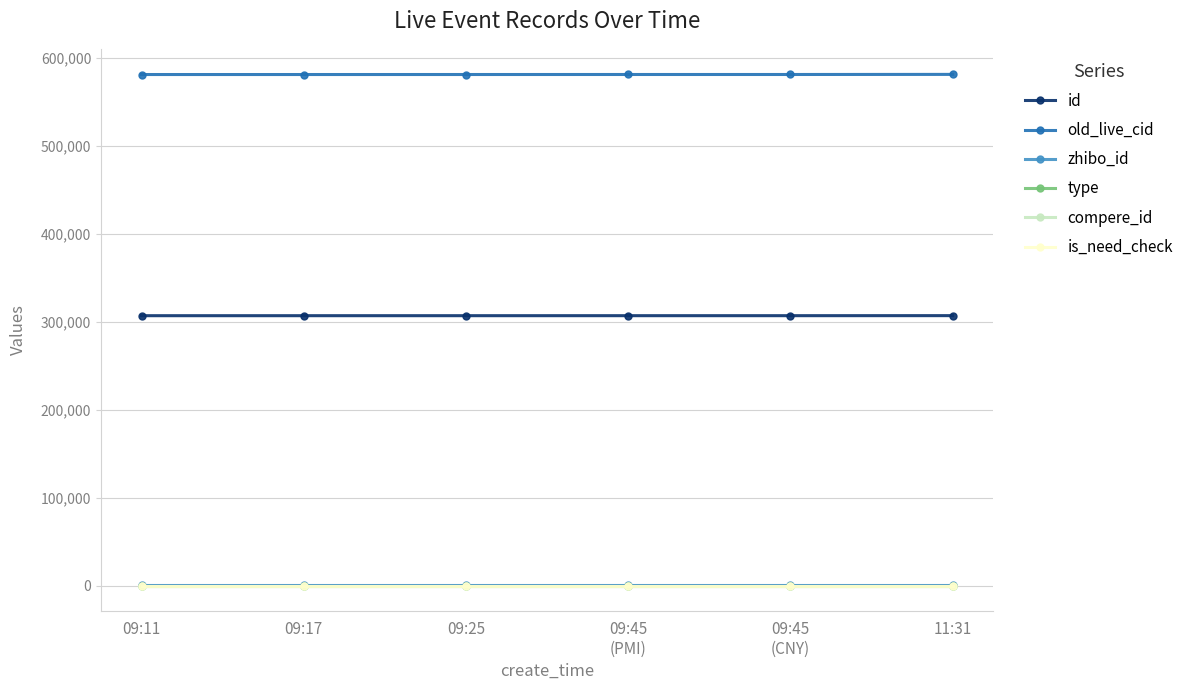

Does the chart have visible grid lines?

Yes